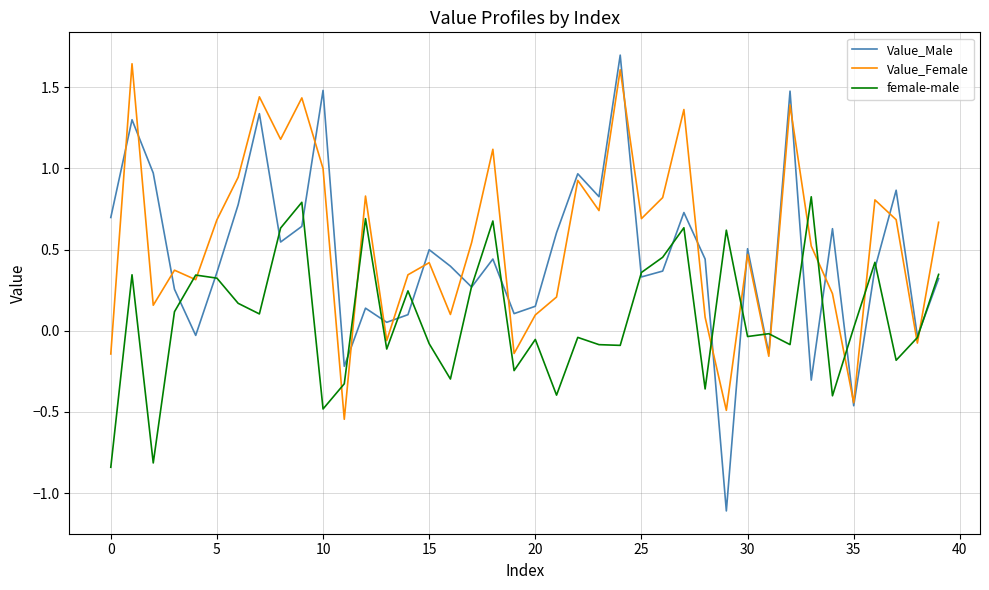

Which series has the widest spread of values?

Value_Male